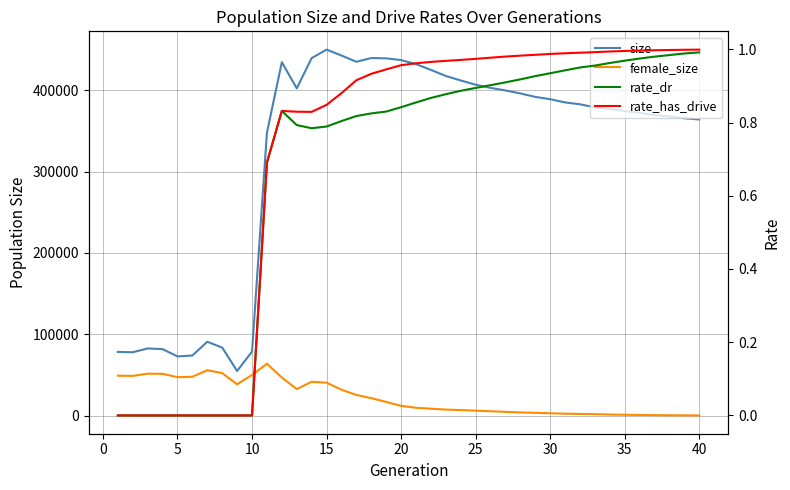

The size series shows 50120.0 at 5. True or false?

False